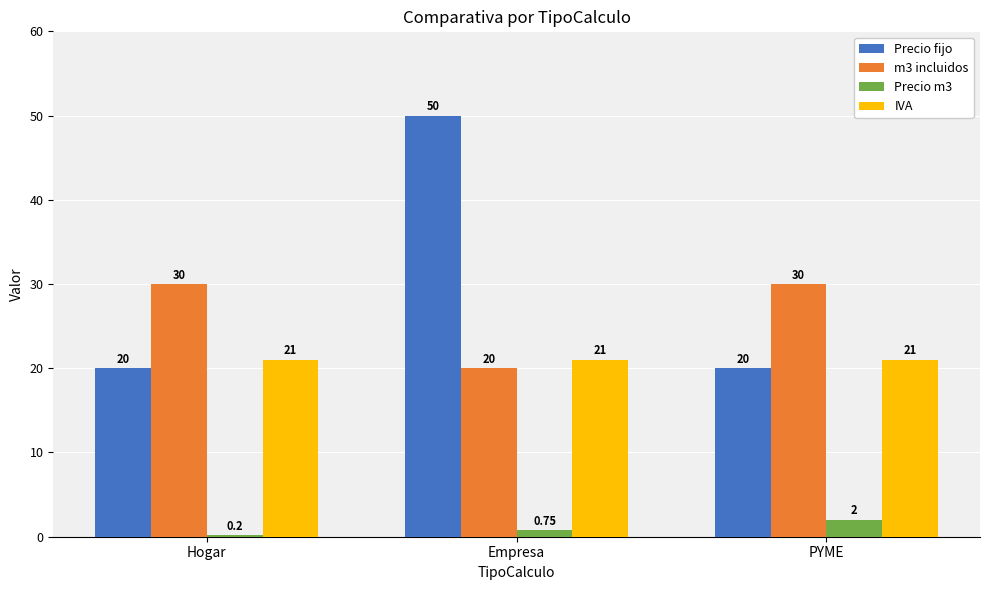

What is the minimum value shown in the chart?

0.2